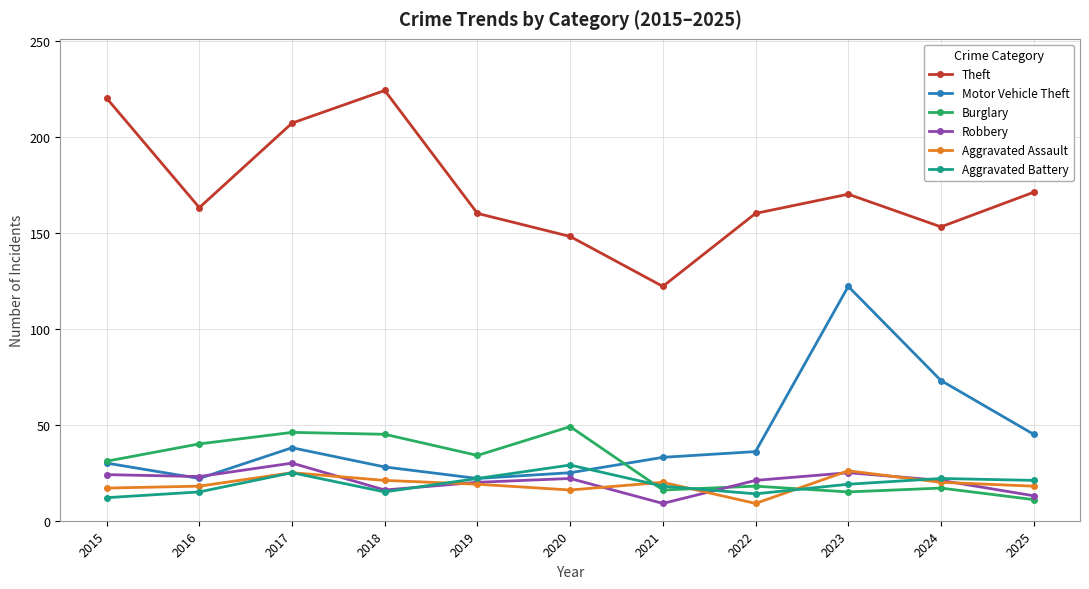

True or false: Theft has more than 1 interior local peaks.

True